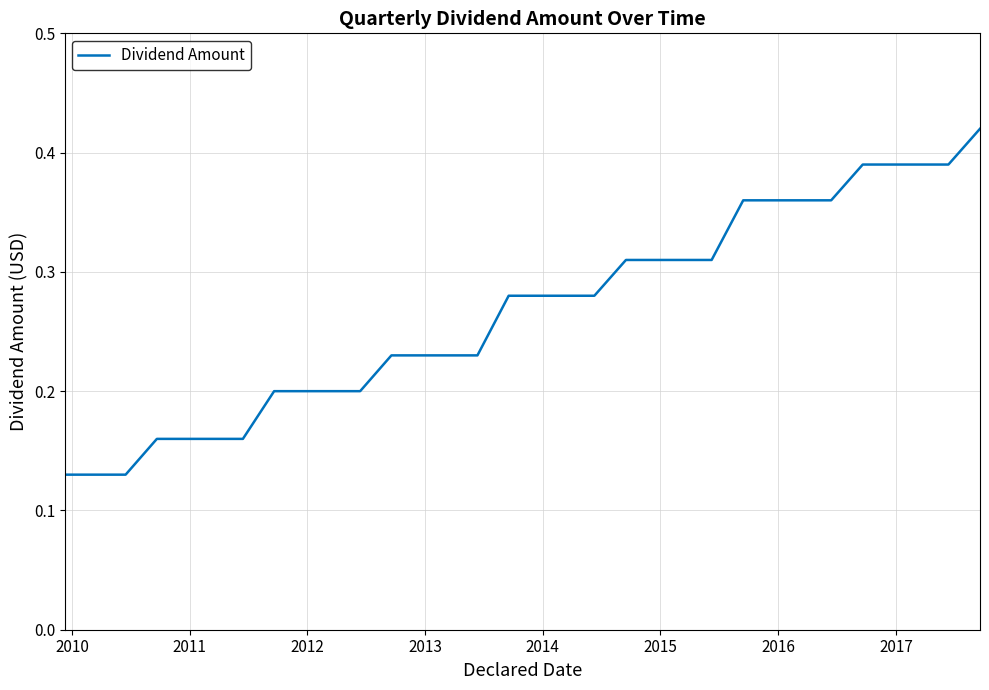

What is the difference between the second highest and minimum values?

0.3